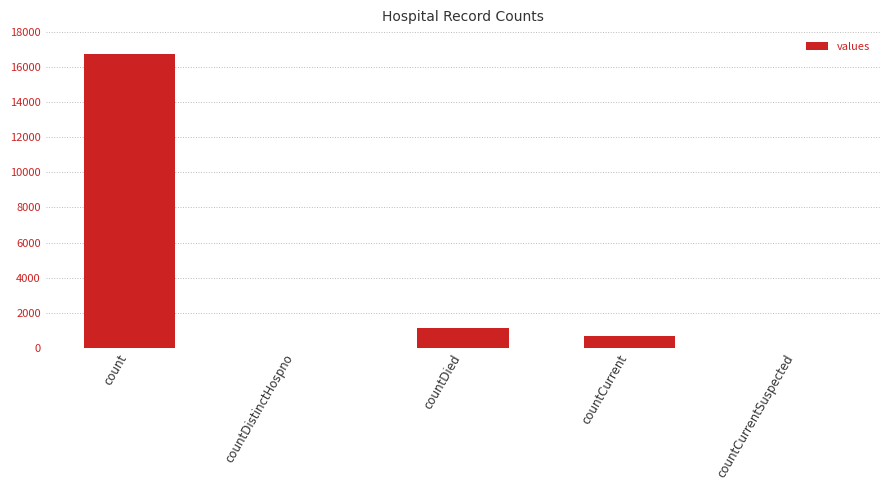

What is the difference between the values at countCurrentSuspected and countDied?

1142